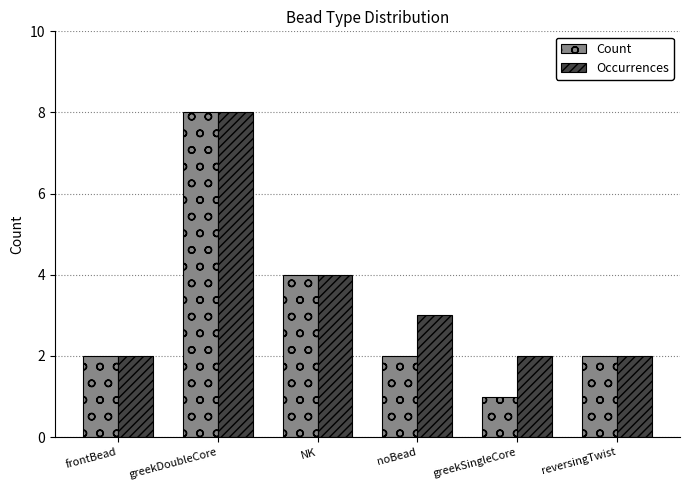

What is the total value across all series at greekDoubleCore?

16